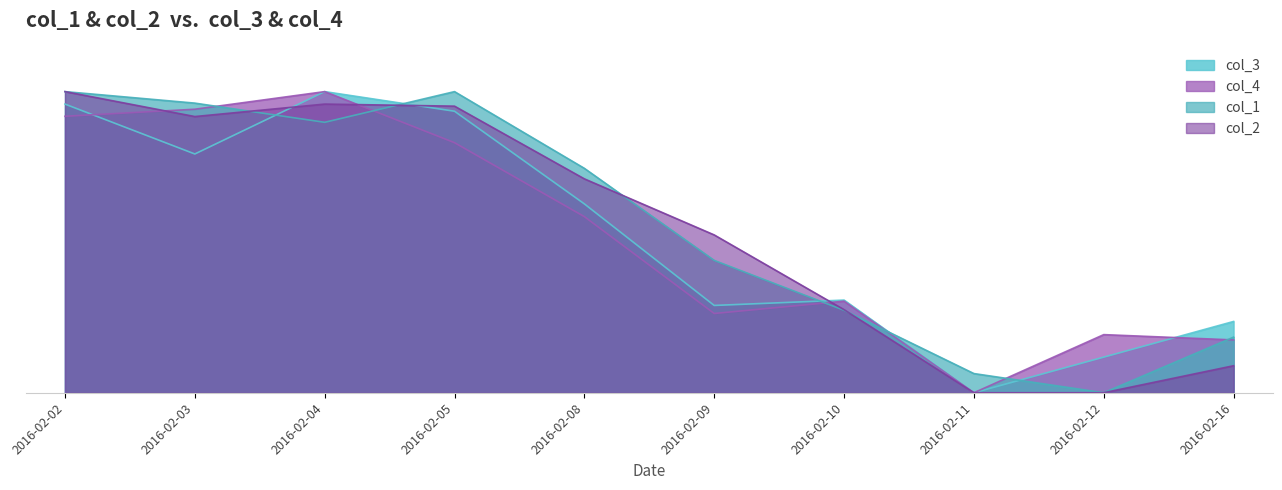

Reading left to right, transcribe all the data shown in this chart.

col_3: 2016-02-02=95.9	2016-02-03=79.3	2016-02-04=100.0	2016-02-05=93.5	2016-02-08=62.7	2016-02-09=29.0	2016-02-10=30.8	2016-02-11=0.0	2016-02-12=11.8	2016-02-16=23.7
col_4: 2016-02-02=91.8	2016-02-03=94.2	2016-02-04=100.0	2016-02-05=83.0	2016-02-08=58.5	2016-02-09=26.3	2016-02-10=30.4	2016-02-11=0.0	2016-02-12=19.3	2016-02-16=17.5
col_1: 2016-02-02=100.0	2016-02-03=96.2	2016-02-04=89.8	2016-02-05=100.0	2016-02-08=74.5	2016-02-09=44.0	2016-02-10=27.4	2016-02-11=6.4	2016-02-12=0.0	2016-02-16=18.5
col_2: 2016-02-02=100.0	2016-02-03=91.7	2016-02-04=95.9	2016-02-05=95.2	2016-02-08=71.0	2016-02-09=52.4	2016-02-10=27.6	2016-02-11=0.0	2016-02-12=0.0	2016-02-16=9.0